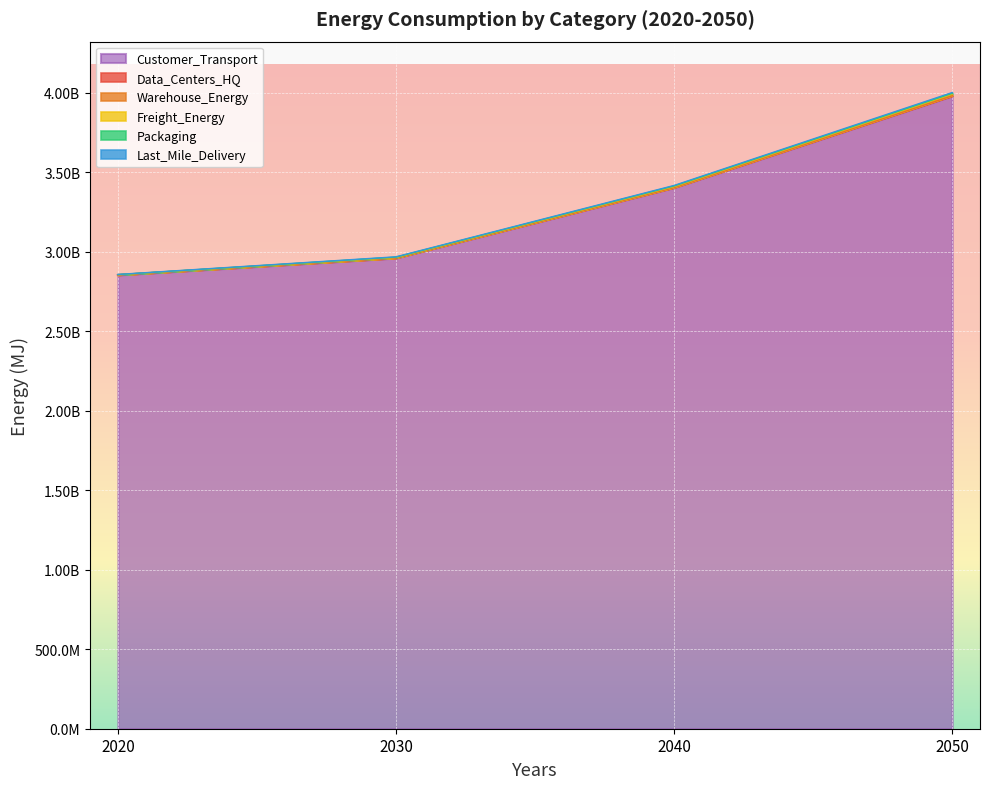

True or false: Data_Centers_HQ and Customer_Transport intersect in this chart.

False